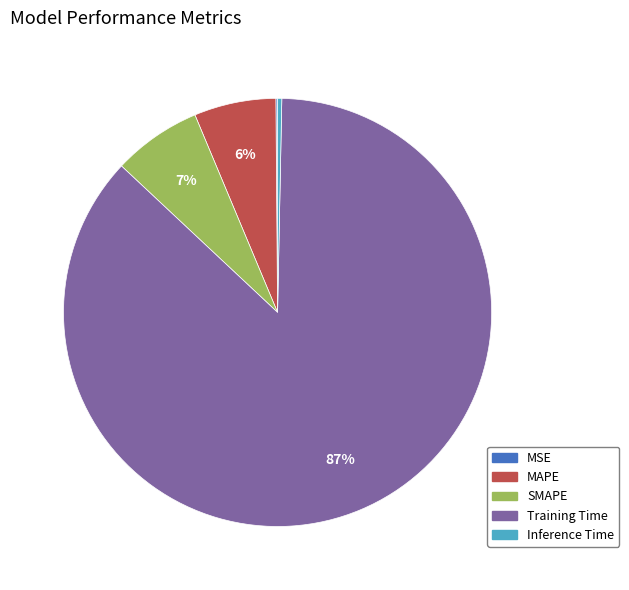

To the nearest percent, what is the average slice percentage?

20%